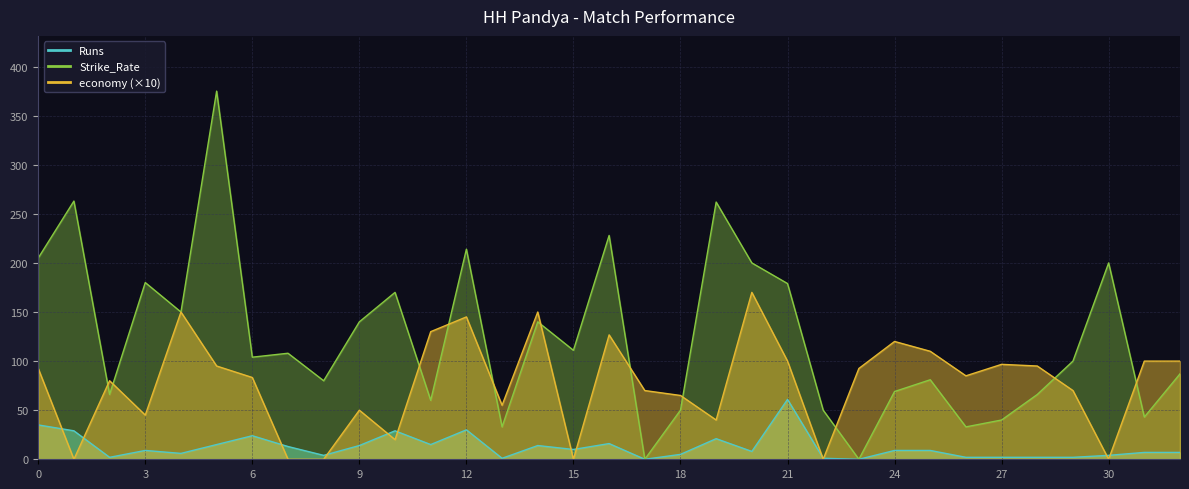

The economy series shows 82.3 at 14. True or false?

False